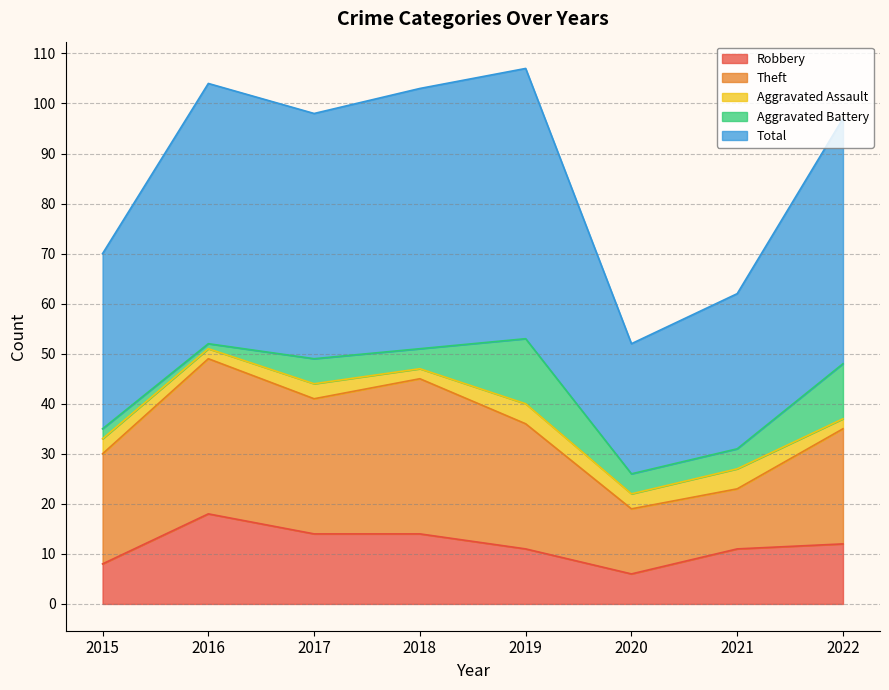

True or false: Aggravated Assault and Theft intersect in this chart.

False